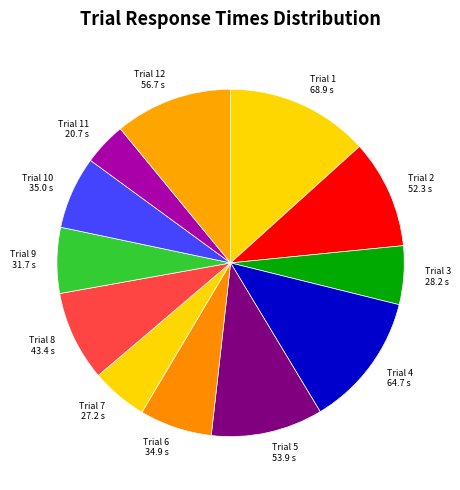

Does Trial 4 64.7 s represent more than half of the total?

No